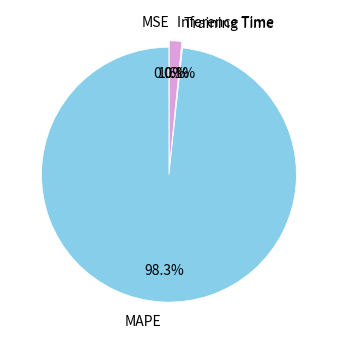

Is the sum of Inference Time and MAPE greater than half?

Yes